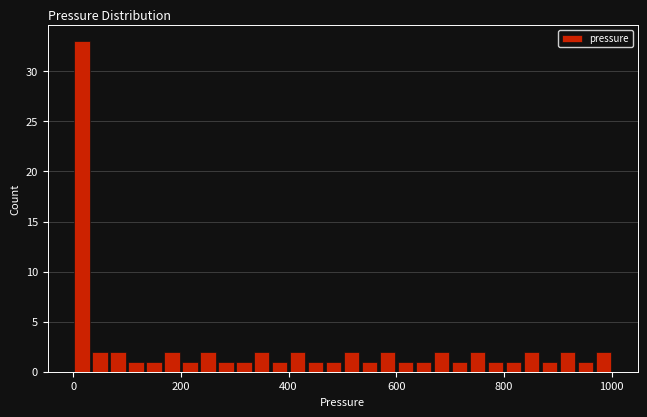

Read against the x-axis, roughly where is the centre of the tallest bar?

20